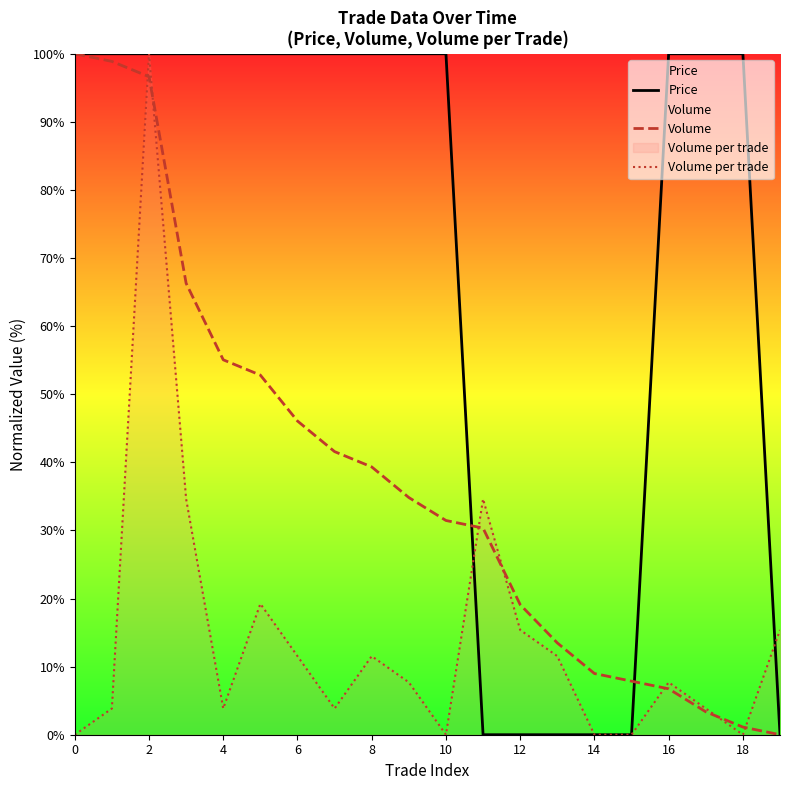

After their last crossing, which series has the higher values: Price or Volume?

Price